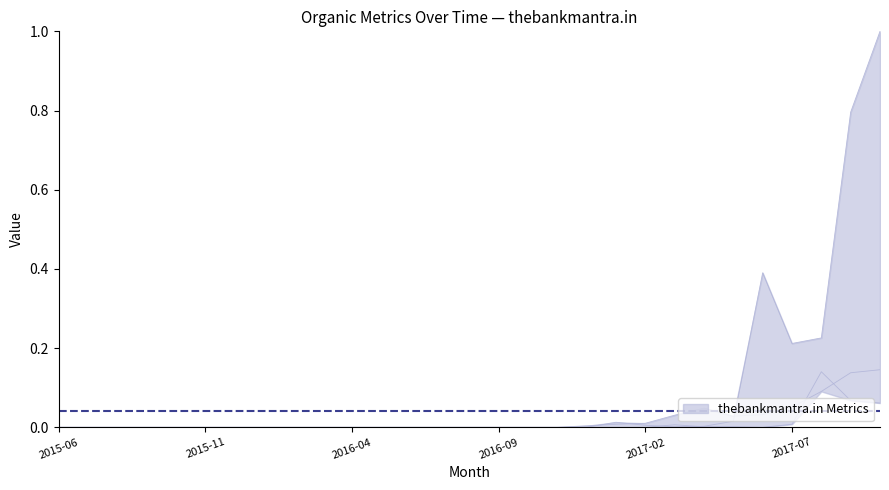

What is the total value across all series at 2017-09?

1.0